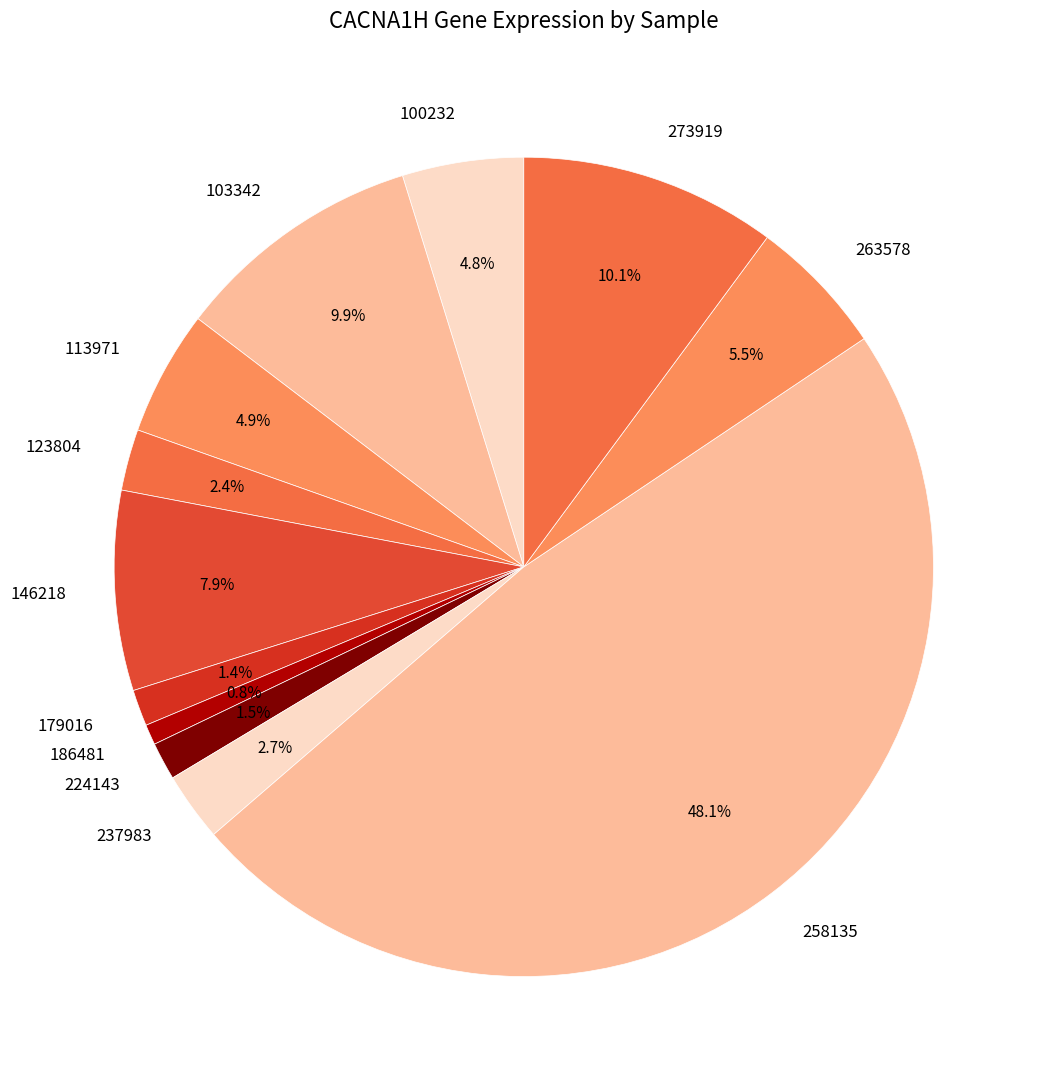

Between 146218 and 258135, which is larger?

258135